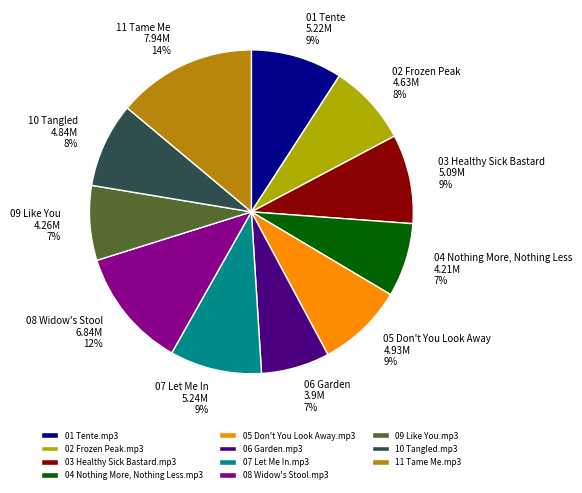

Which slice is the largest?

11 Tame Me.mp3